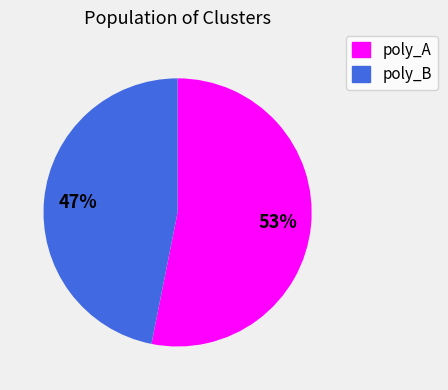

To the nearest percent, what portion does poly_A represent?

53%